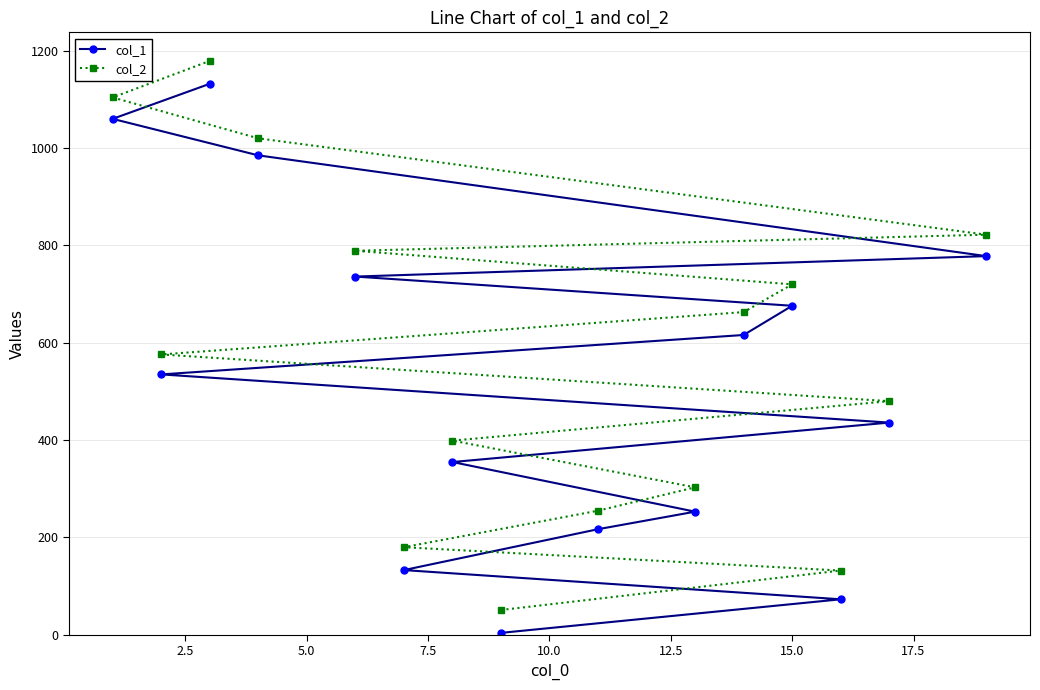

True or false: col_1 has more than 0 points higher than both neighbors.

False